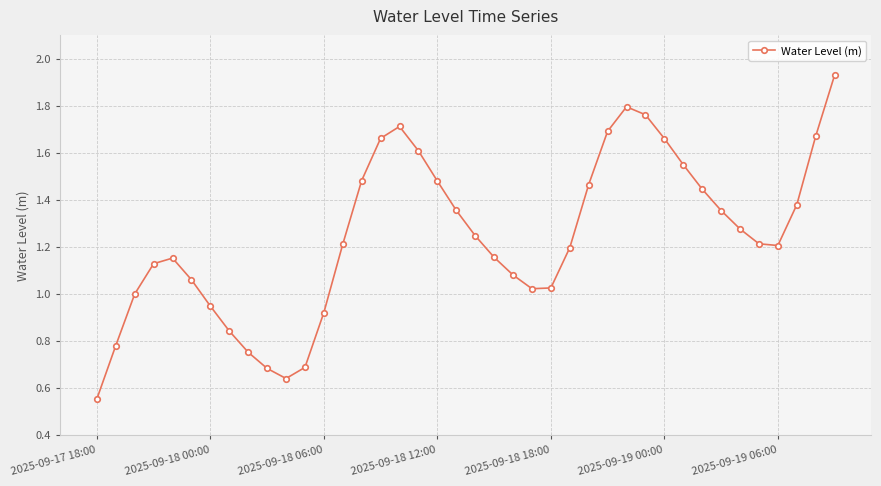

Is this an area chart (filled region under the line)?

No